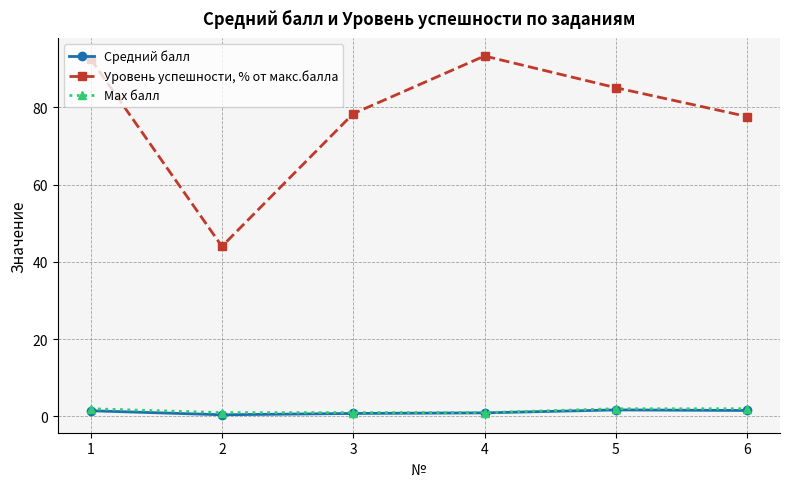

True or false: Уровень успешности, % от макс.балла has a value of 25.2 at 6.

False